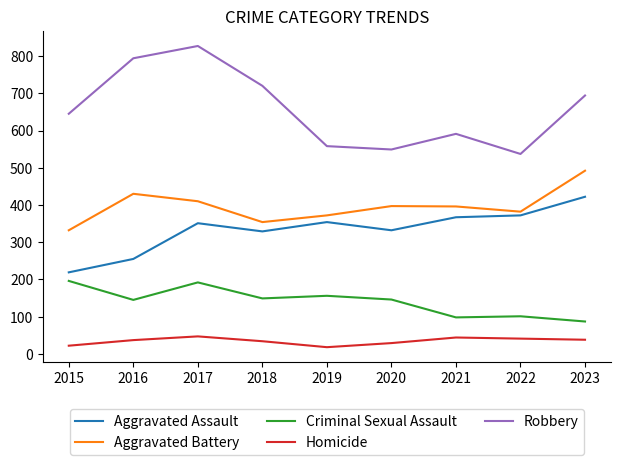

True or false: Aggravated Assault and Robbery intersect in this chart.

False